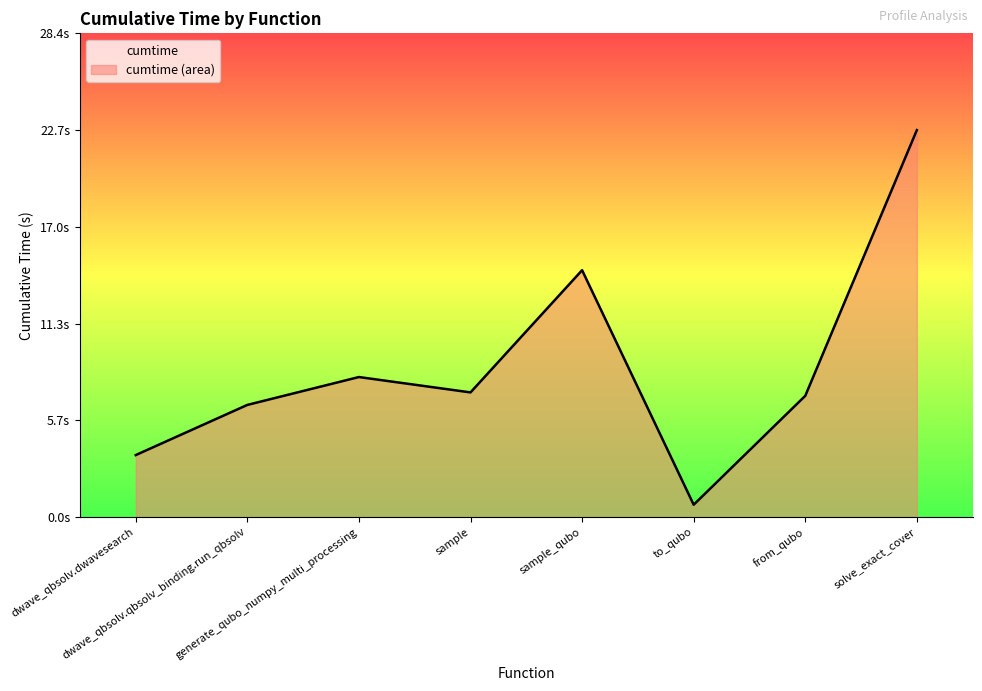

True or false: the data shows 1.9 at dwave_qbsolv.dwavesearch.

False